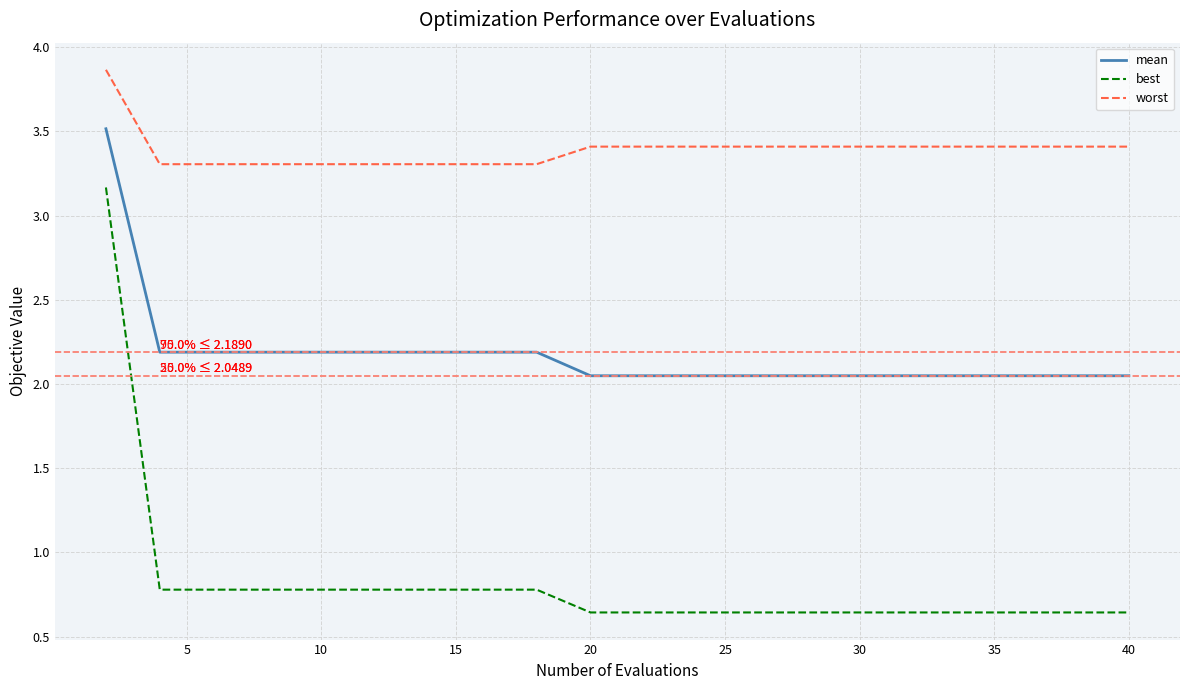

Which series has the largest total across all categories?

worst